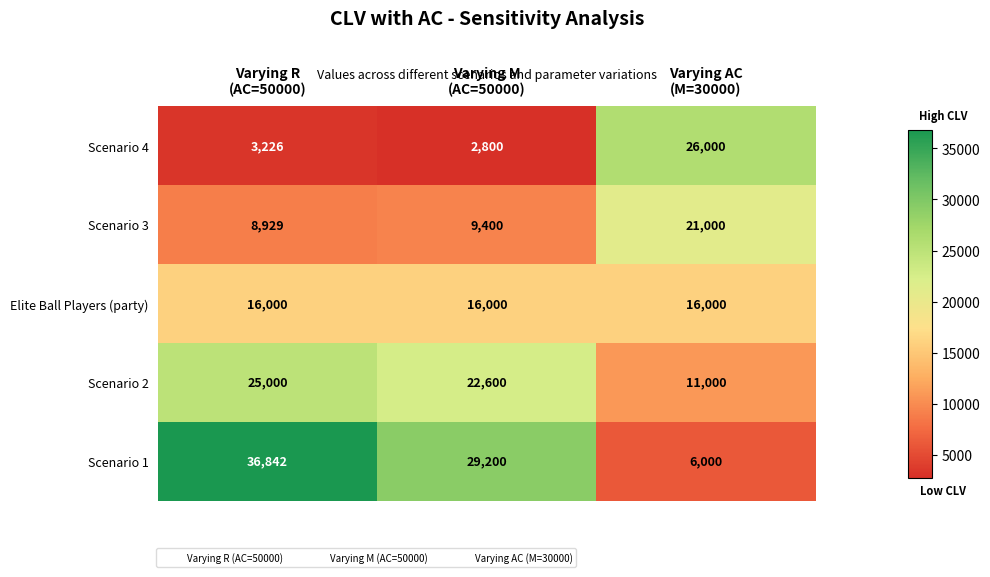

List the series in order of their peak value, highest first.

Scenario 1, Scenario 4, Scenario 2, Scenario 3, Elite Ball Players (party)